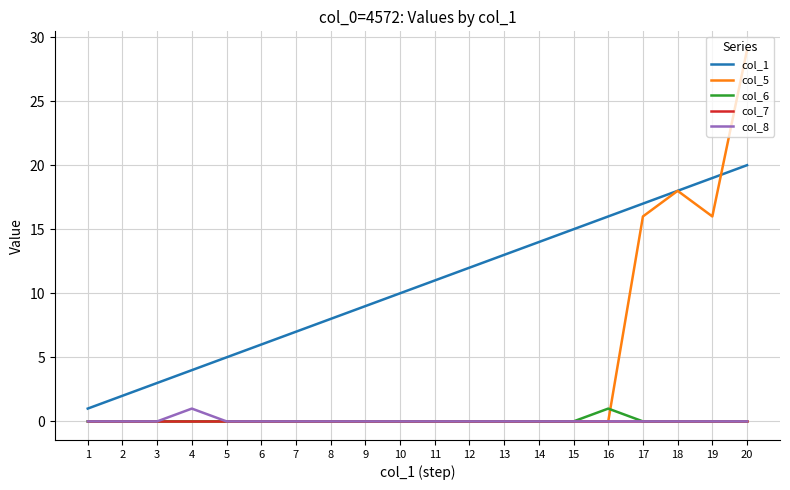

True or false: col_1 and col_7 cross at least once.

False